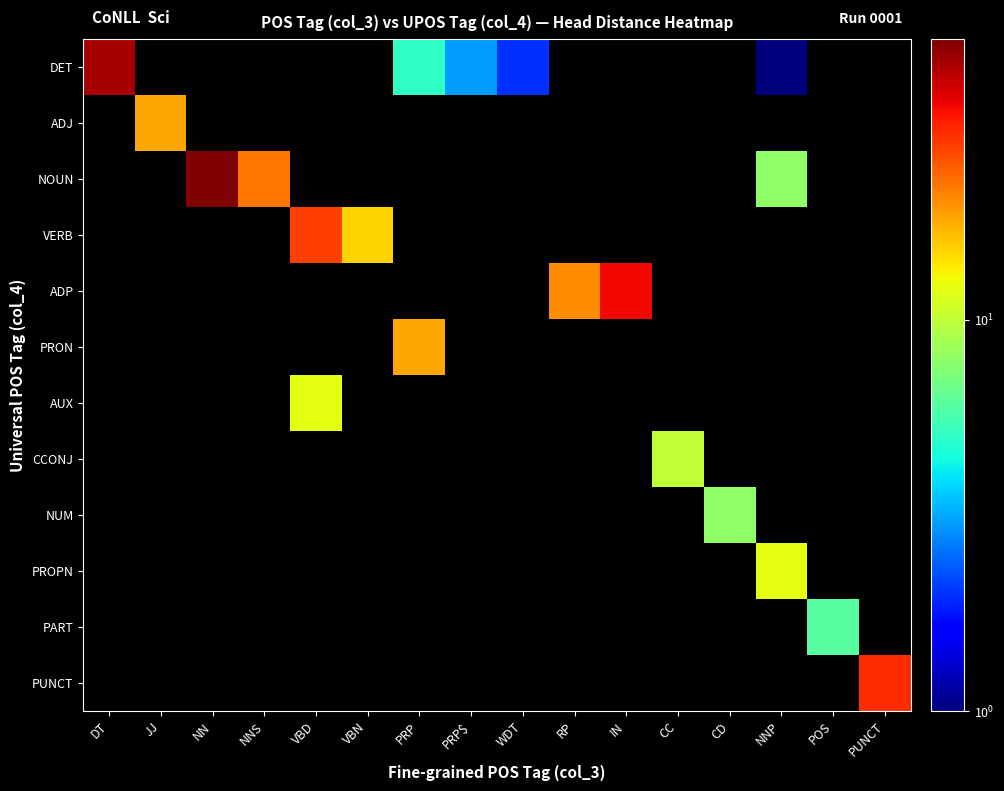

Which series has the largest range (max minus min)?

DET